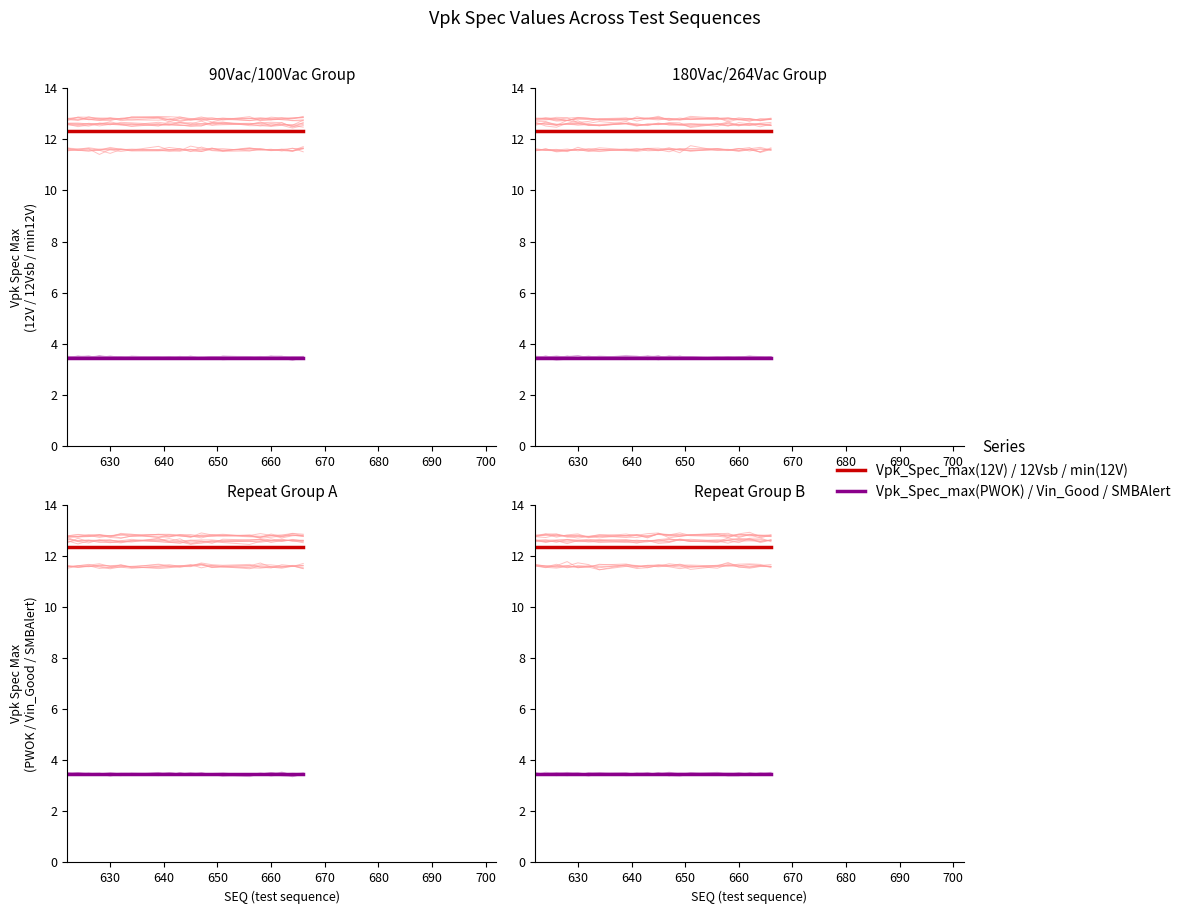

What is the difference between the highest and lowest values at 15?

8.9